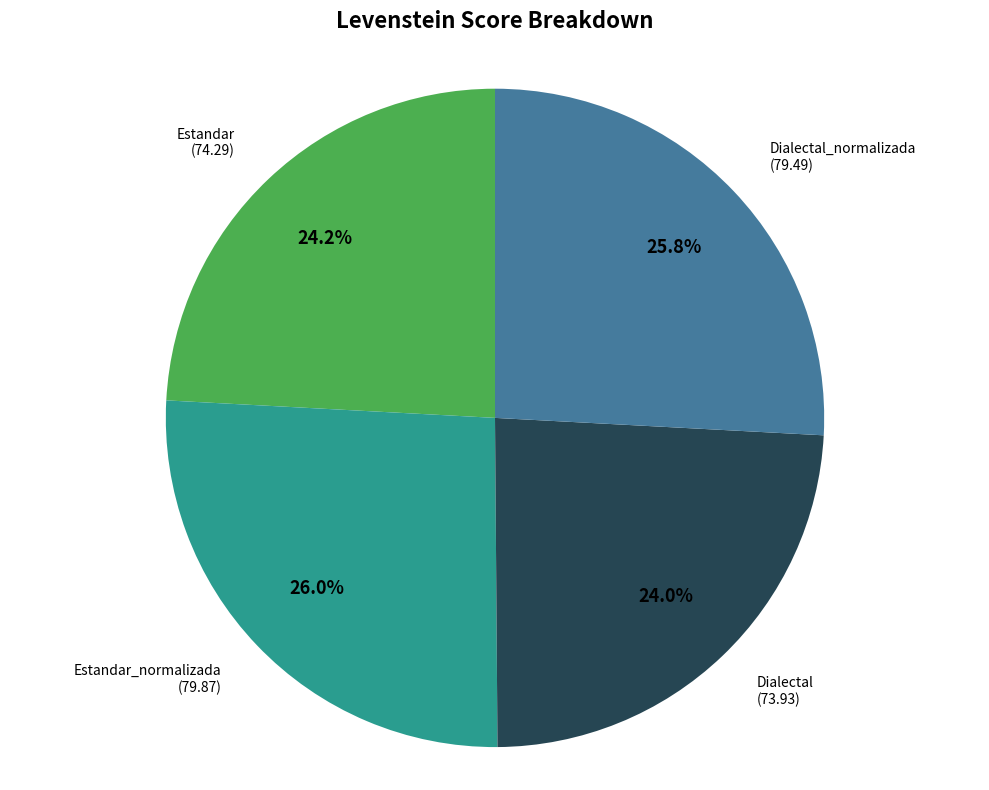

Is there any slice that represents more than half of the pie?

No